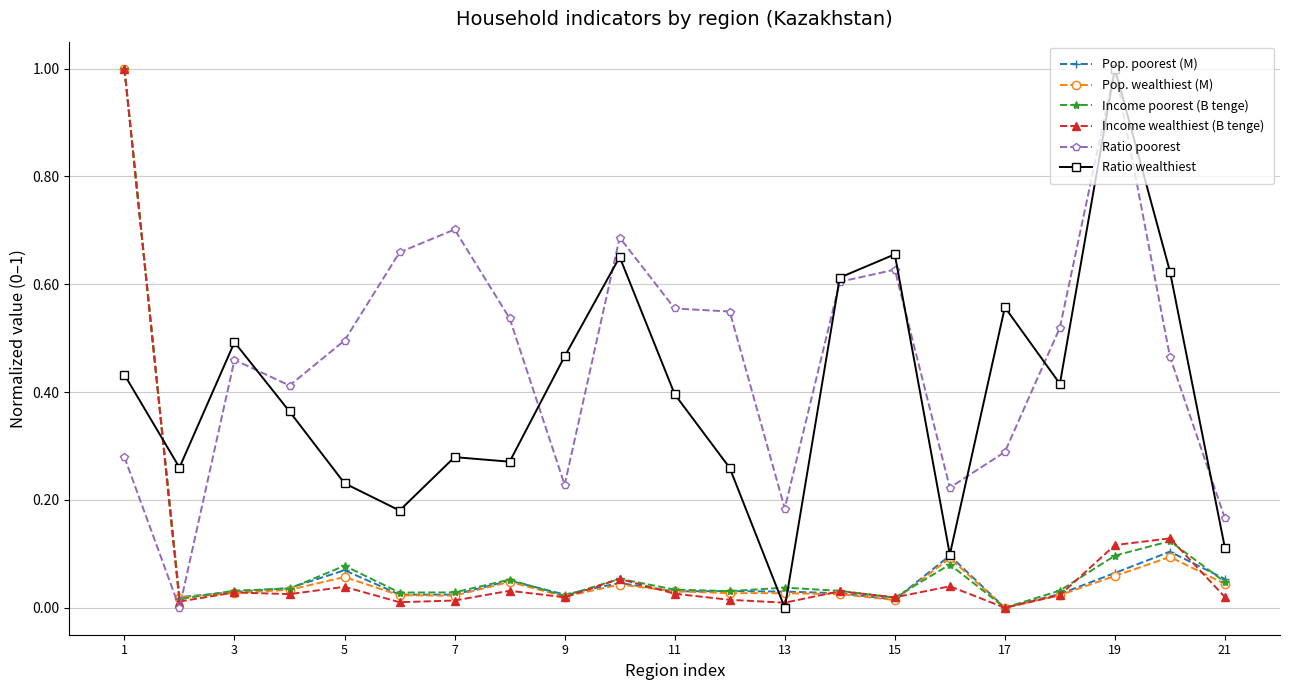

How many times do Income wealthiest (B tenge) and Ratio poorest cross each other?

1